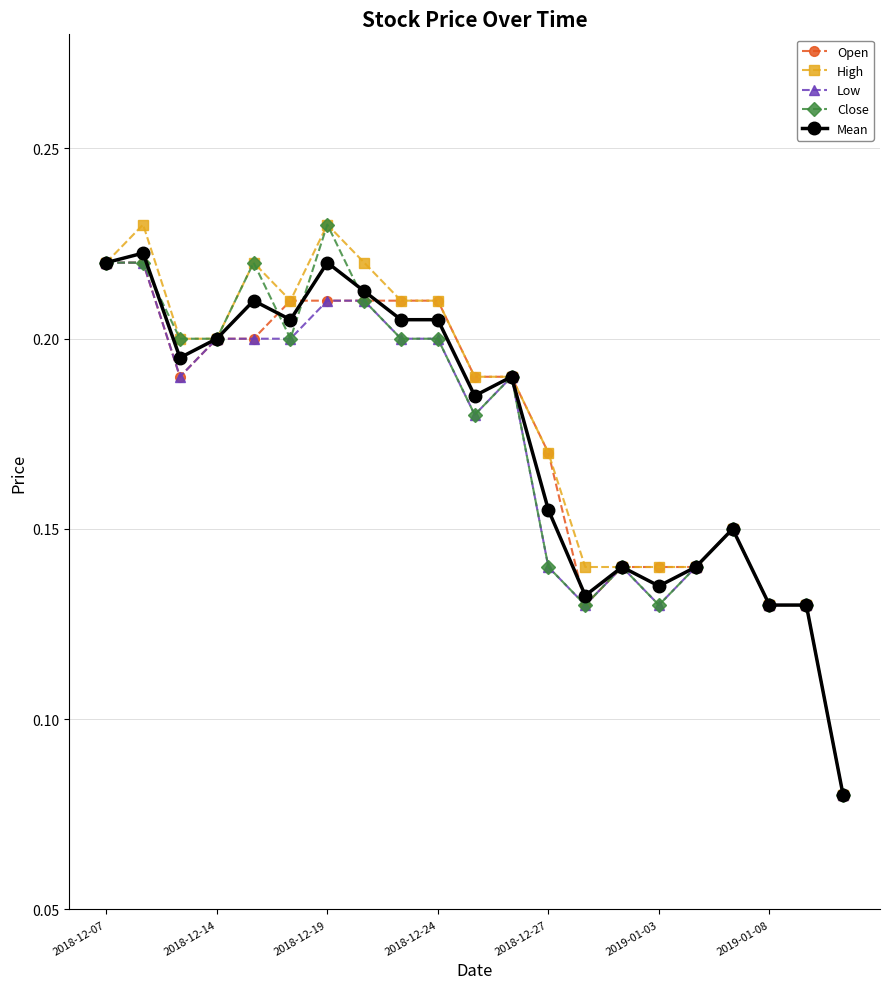

True or false: Low has more than 2 points higher than both neighbors.

True